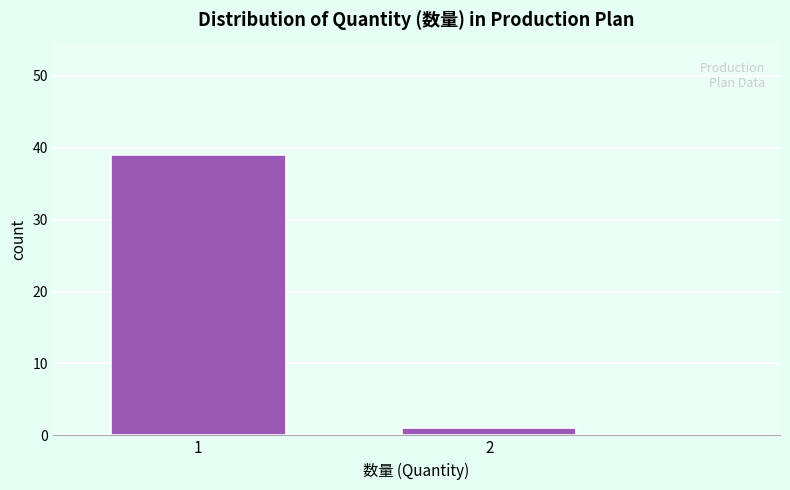

Reading left to right, what are all the values shown in this chart?

39	1